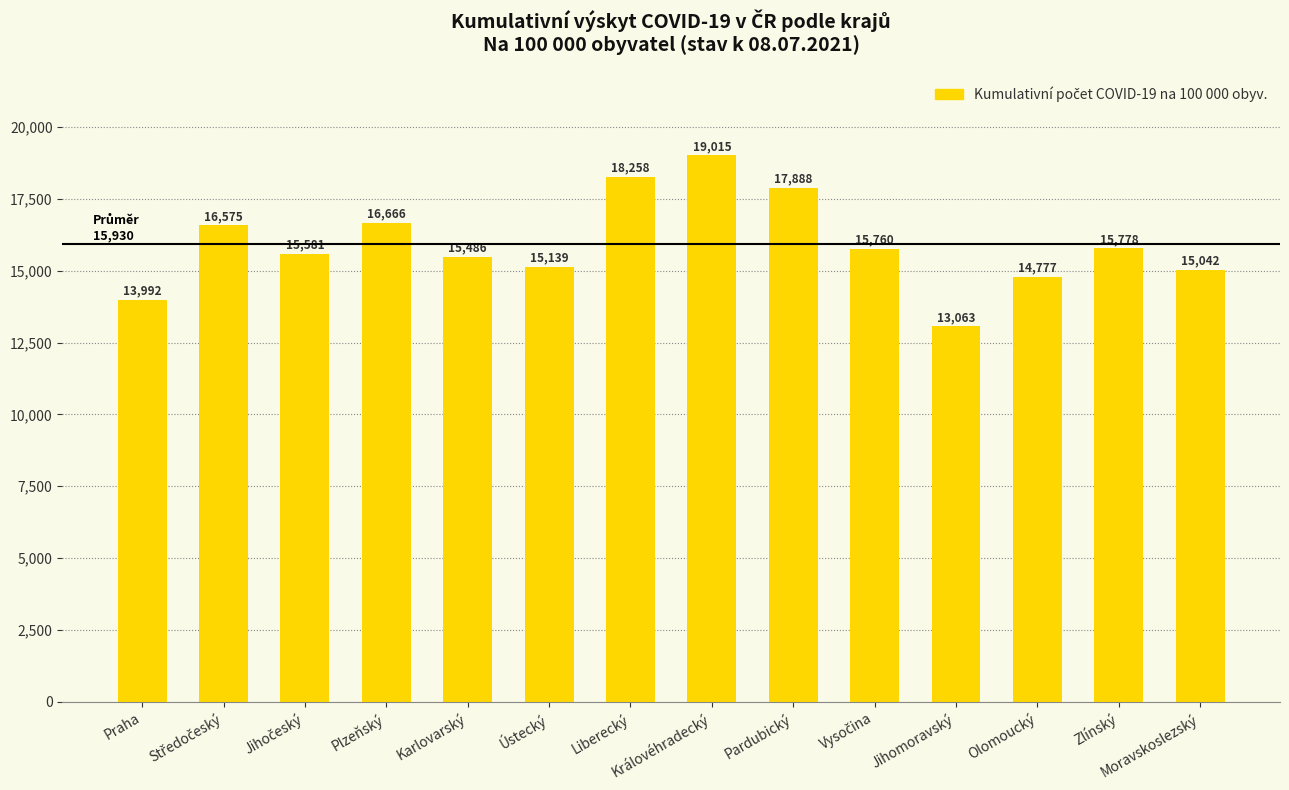

What is the change in value from Královéhradecký to Olomoucký?

-4238.0